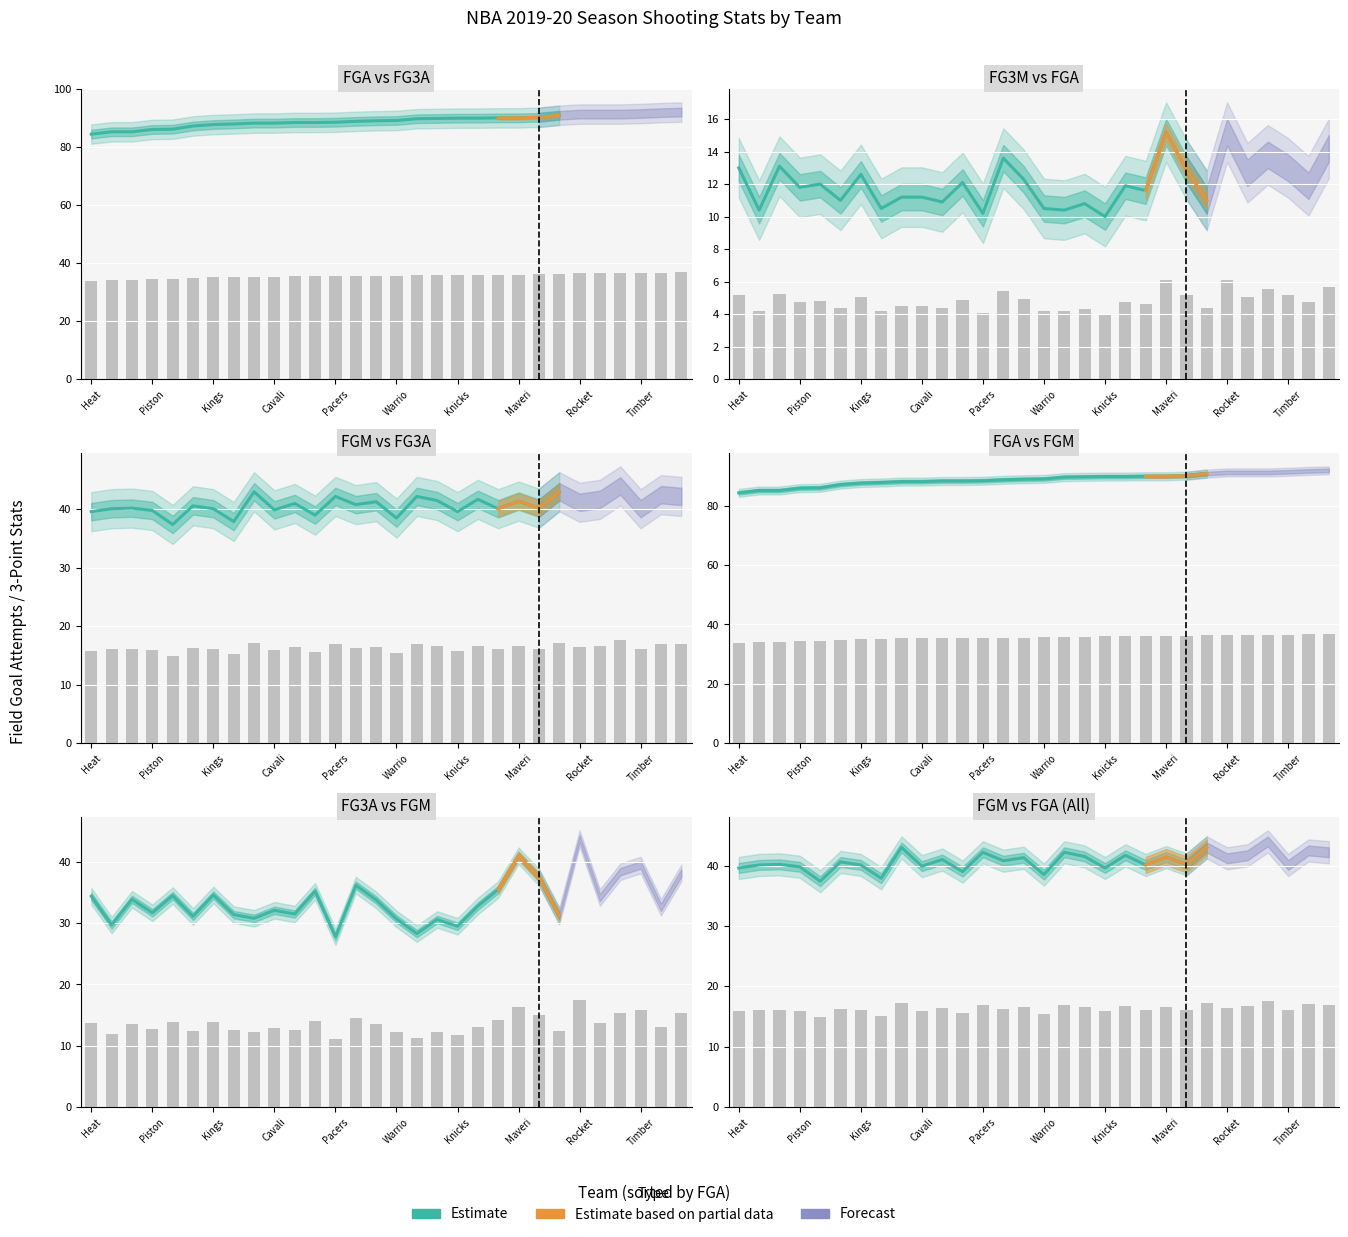

True or false: FG3A has a value of 38.2 at 18.

True